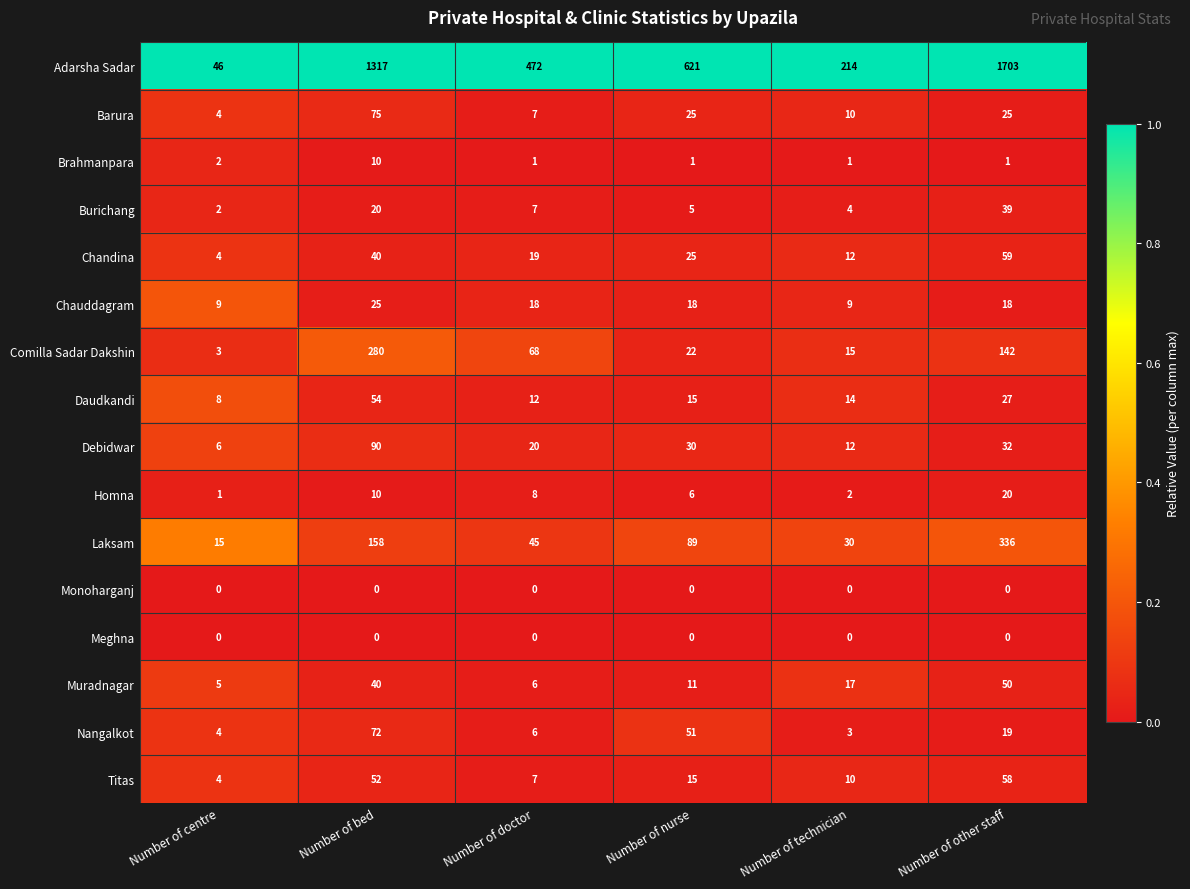

True or false: Muradnagar has a value of 50 at Number of other staff.

True